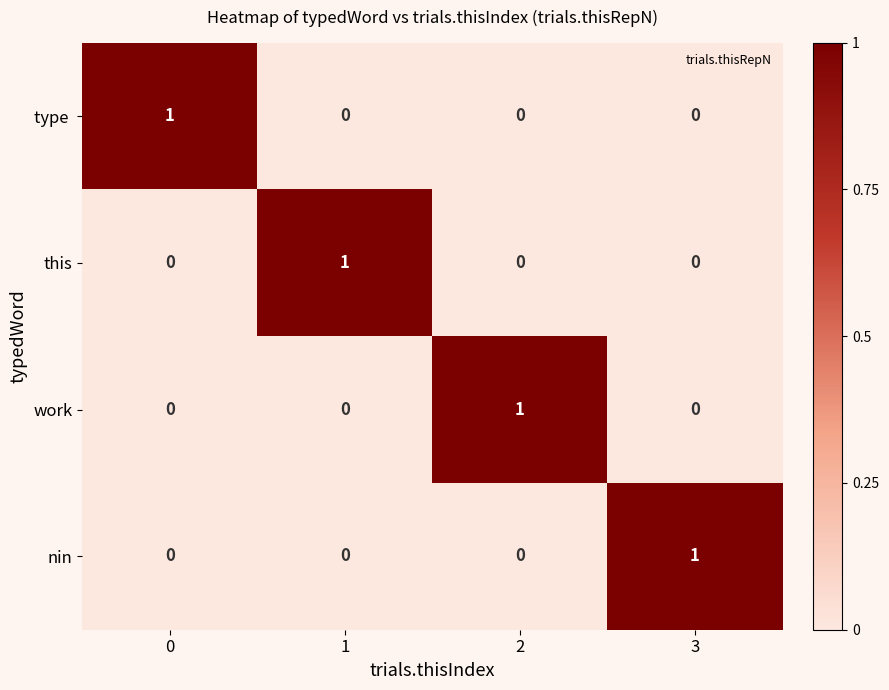

Is it true that work equals 0 at 1?

True